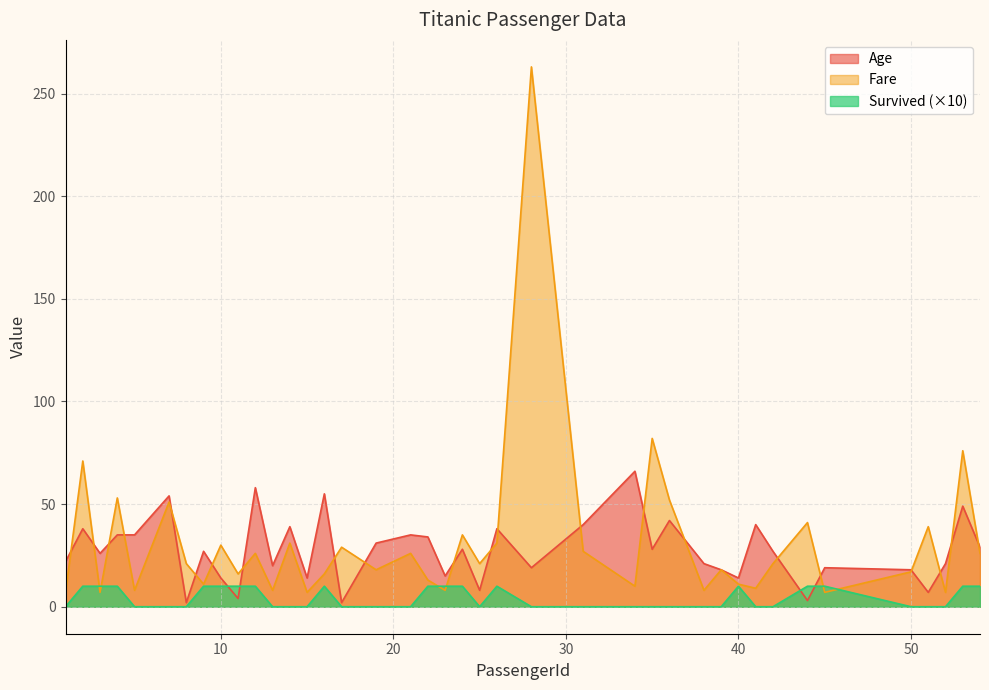

In Age, how many points are higher than both neighbors (excluding endpoints)?

14